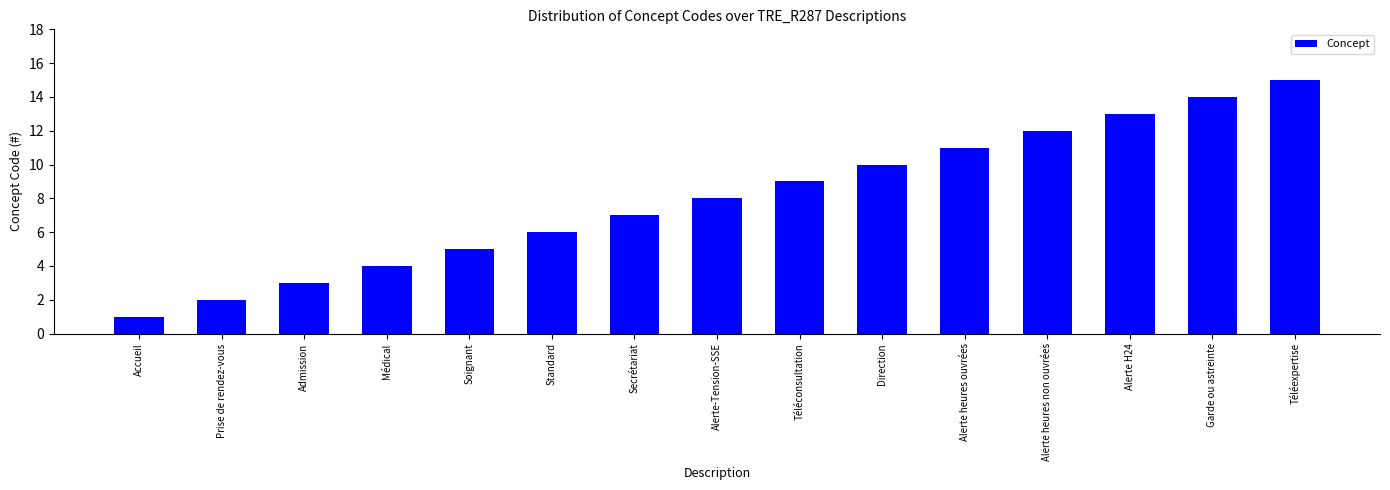

Reading left to right, what are all the values shown in this chart?

1	2	3	4	5	6	7	8	9	10	11	12	13	14	15